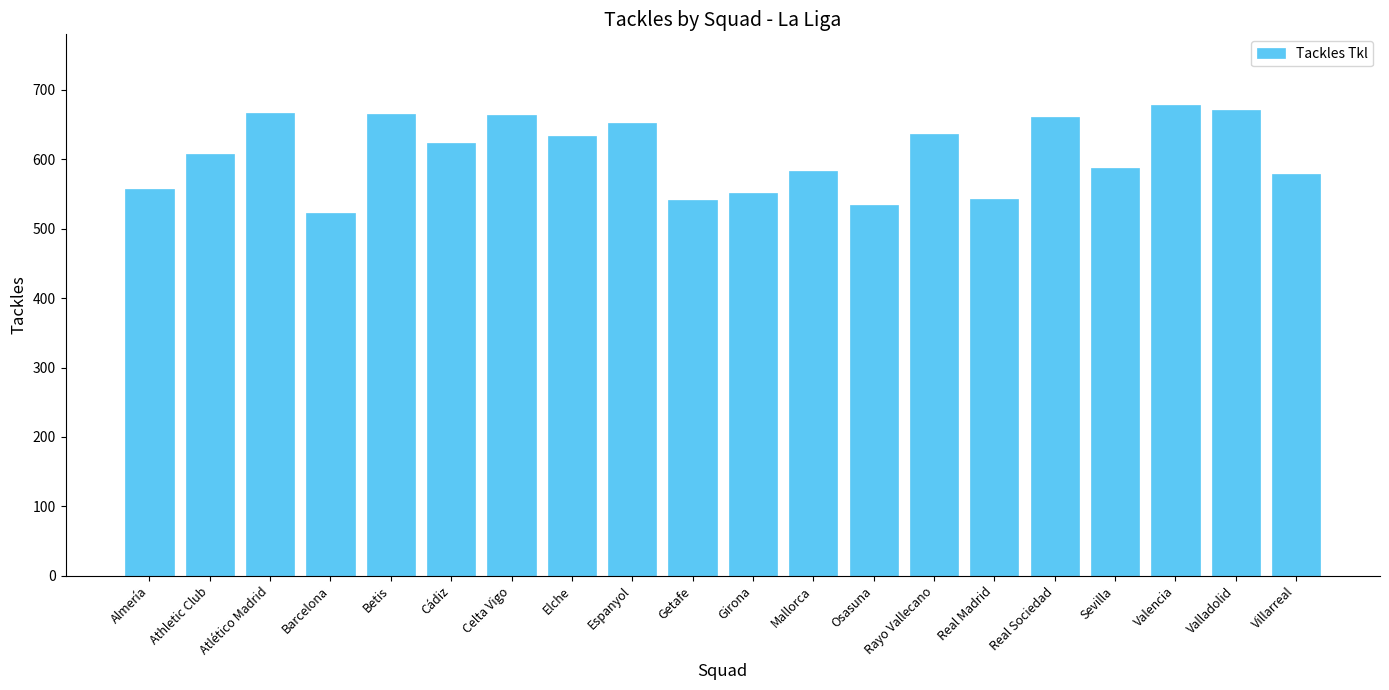

The chart shows a value of 671 at Valladolid. True or false?

True